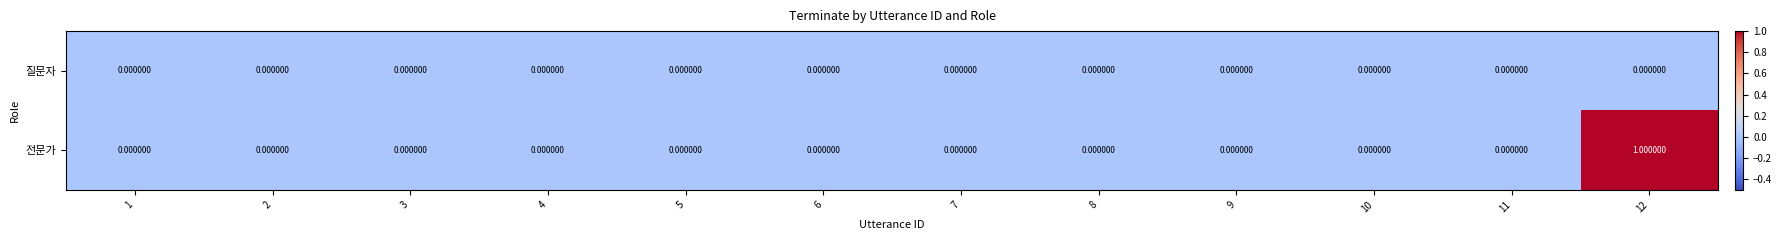

Which series has the largest range (max minus min)?

전문가